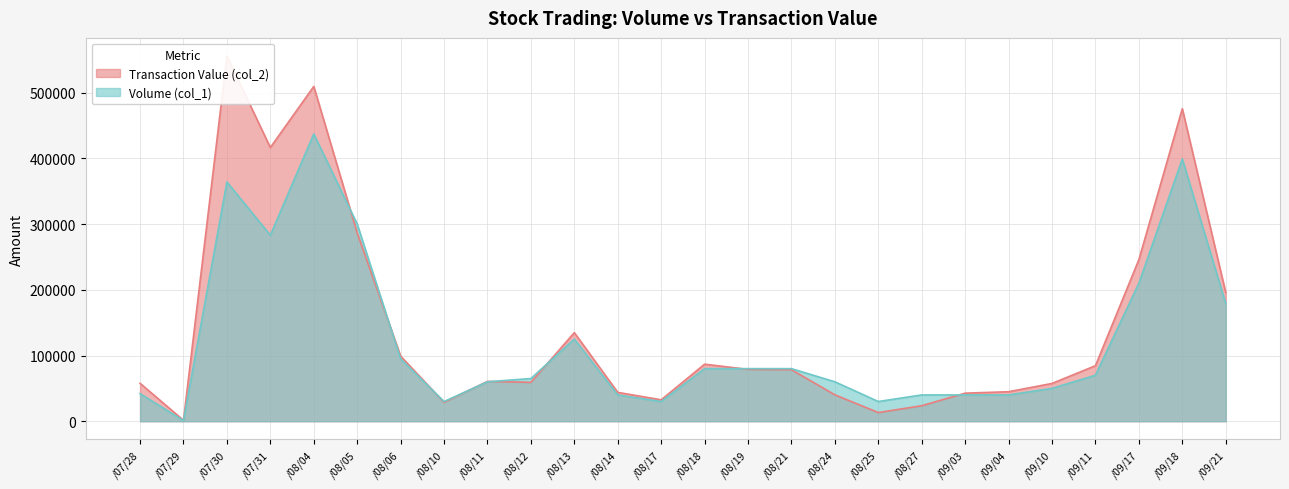

True or false: Transaction Value (col_2) has a value of 60036 at /09/03.

False